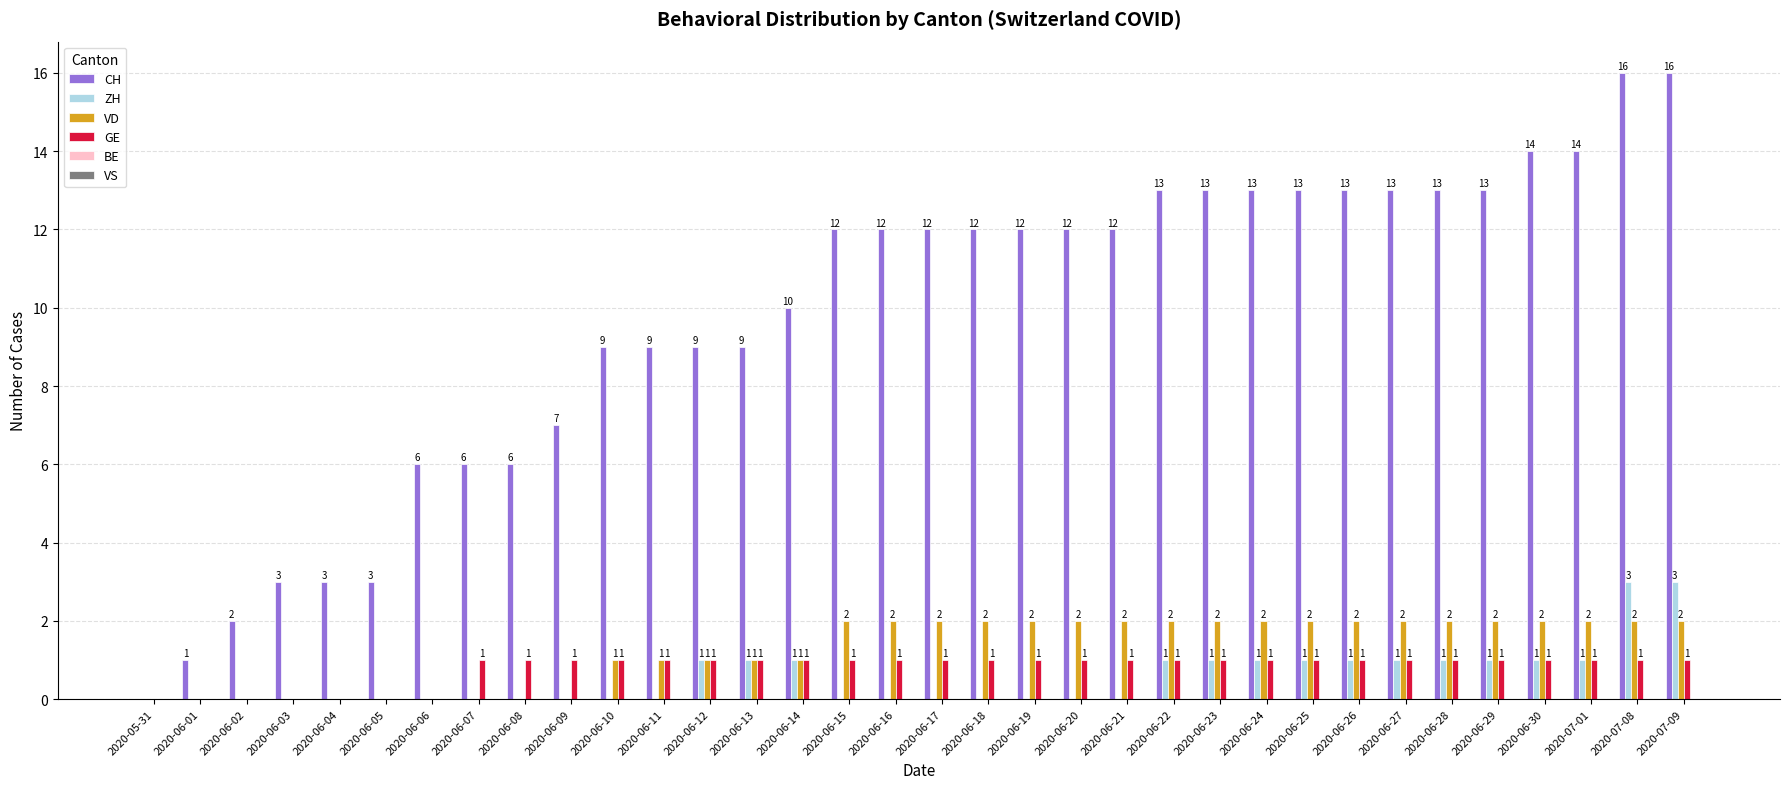

What is the average value of the CH series?

10